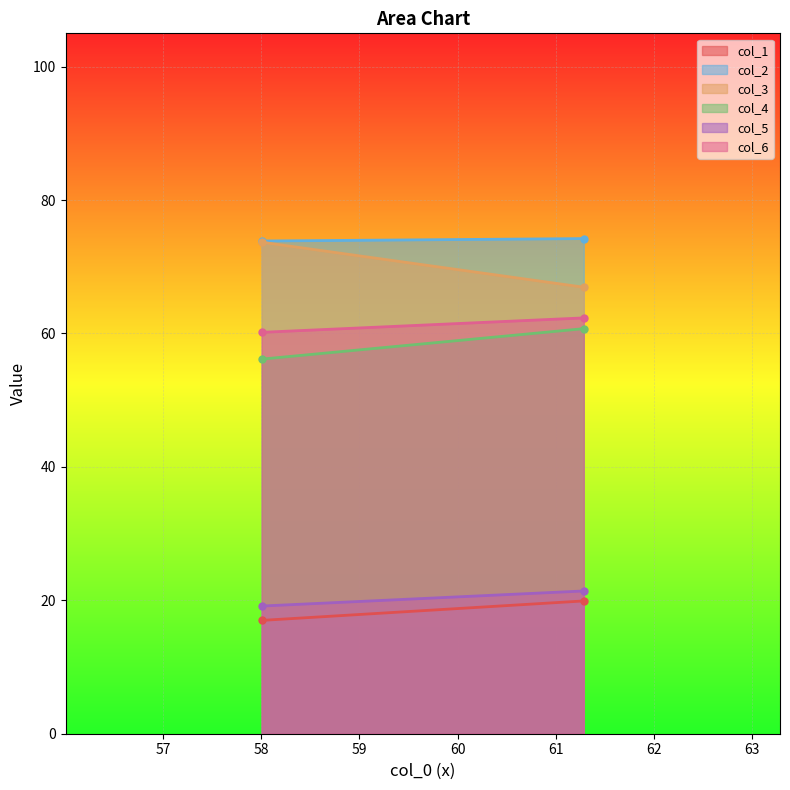

How many data points in col_5 are above 21?

1